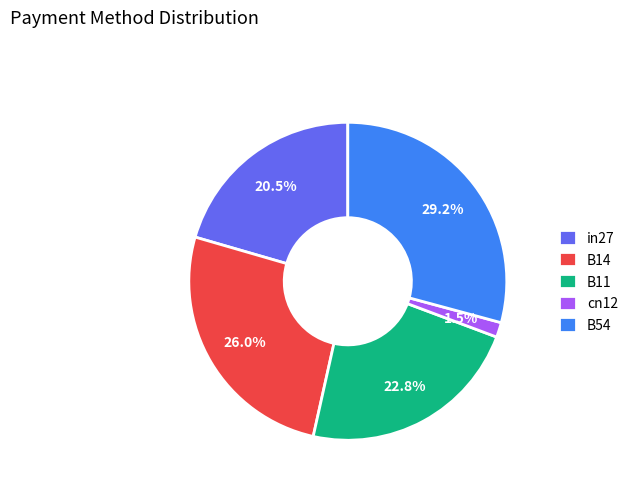

What percentage is NOT represented by cn12?

98.5%